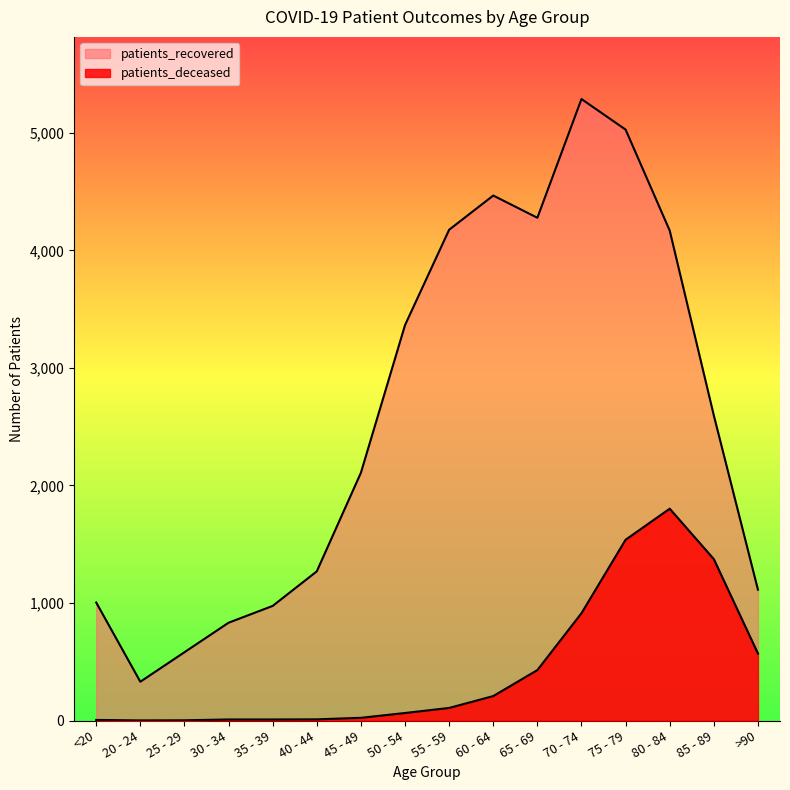

Where is the first local minimum for patients_deceased?

20 - 24